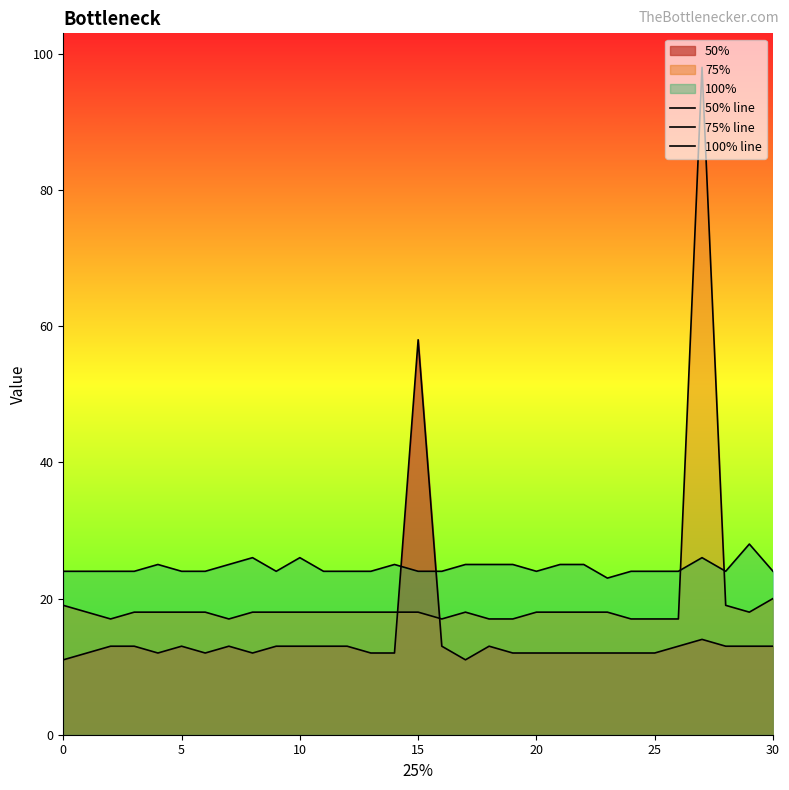

The 75% line series shows 155 at 27. True or false?

False